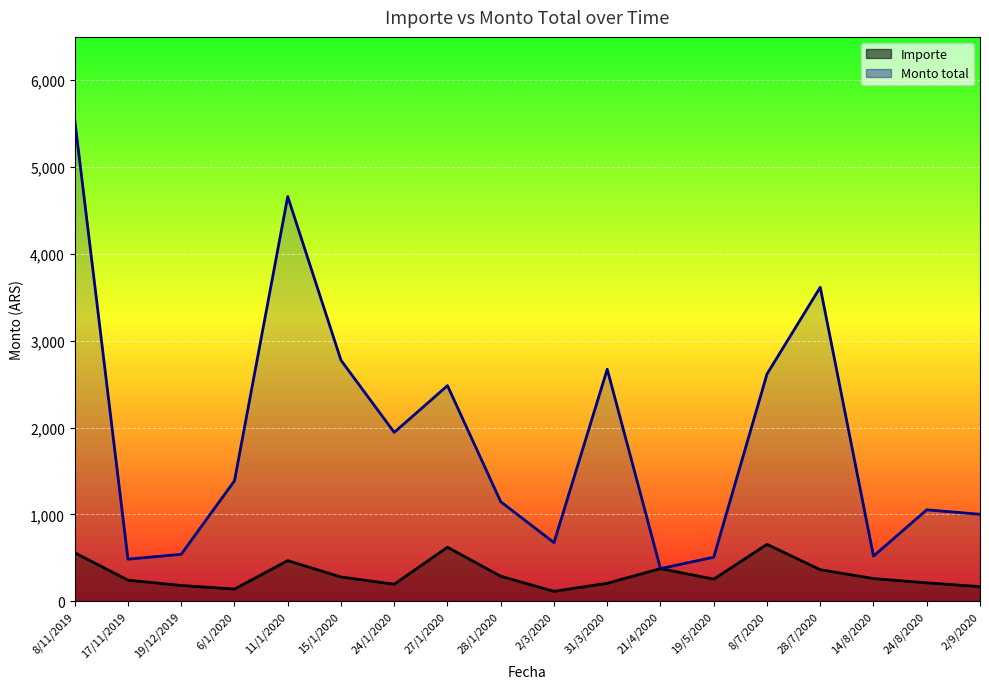

Which has a higher value, 24/8/2020 or 31/3/2020?

24/8/2020